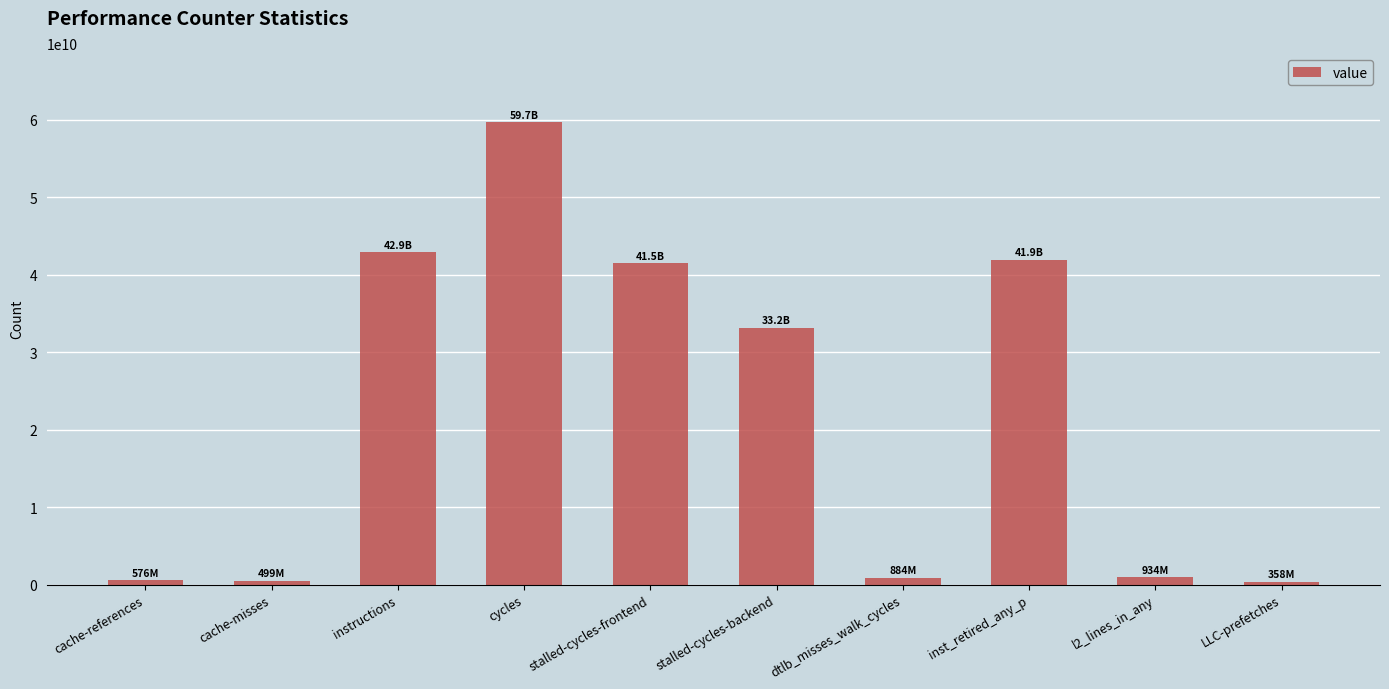

Are the bars grouped side by side (vs. stacked)?

No